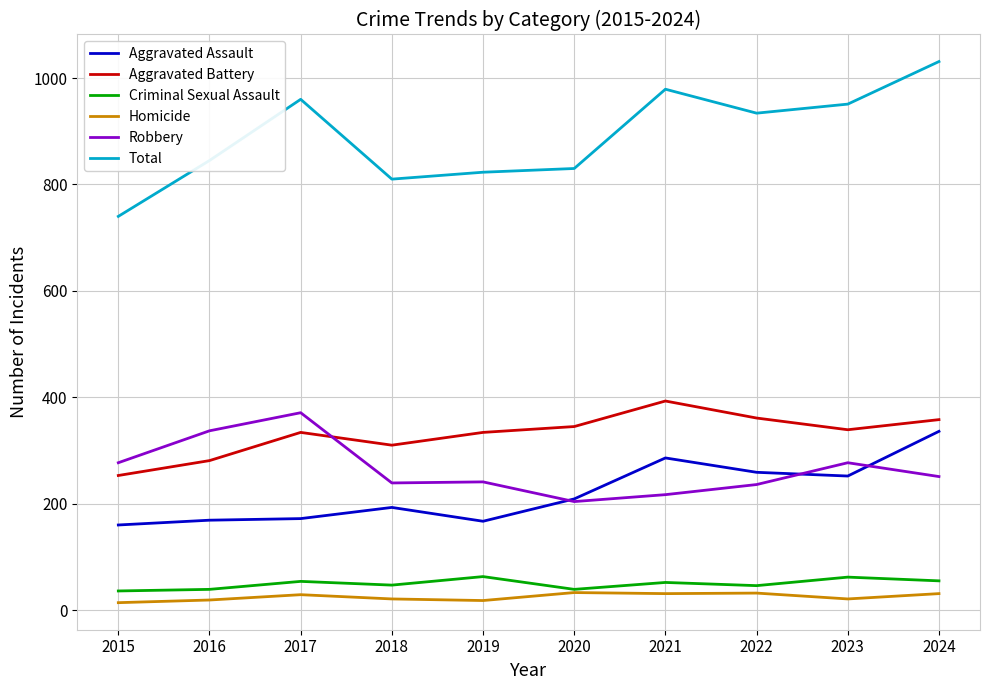

Which series changed the most between 2020 and 2021?

Total